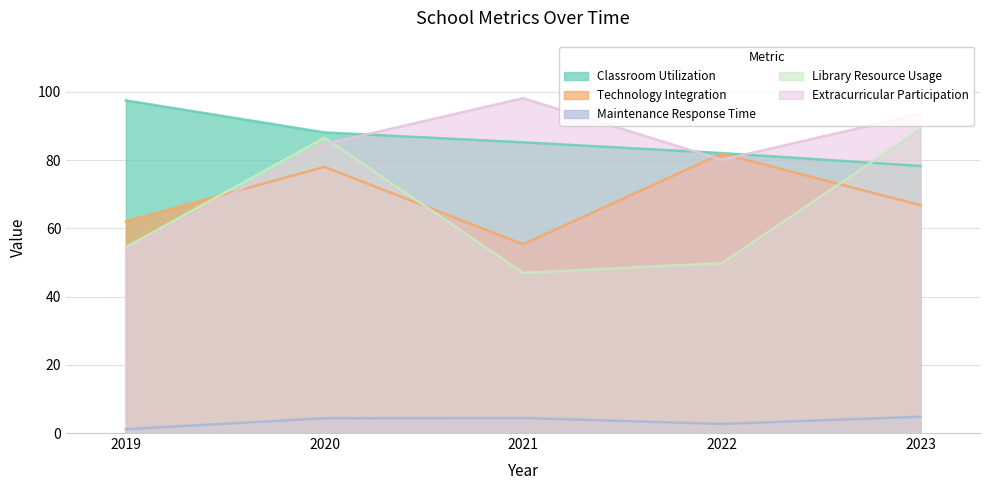

True or false: Library Resource Usage and Maintenance Response Time cross at least once.

False